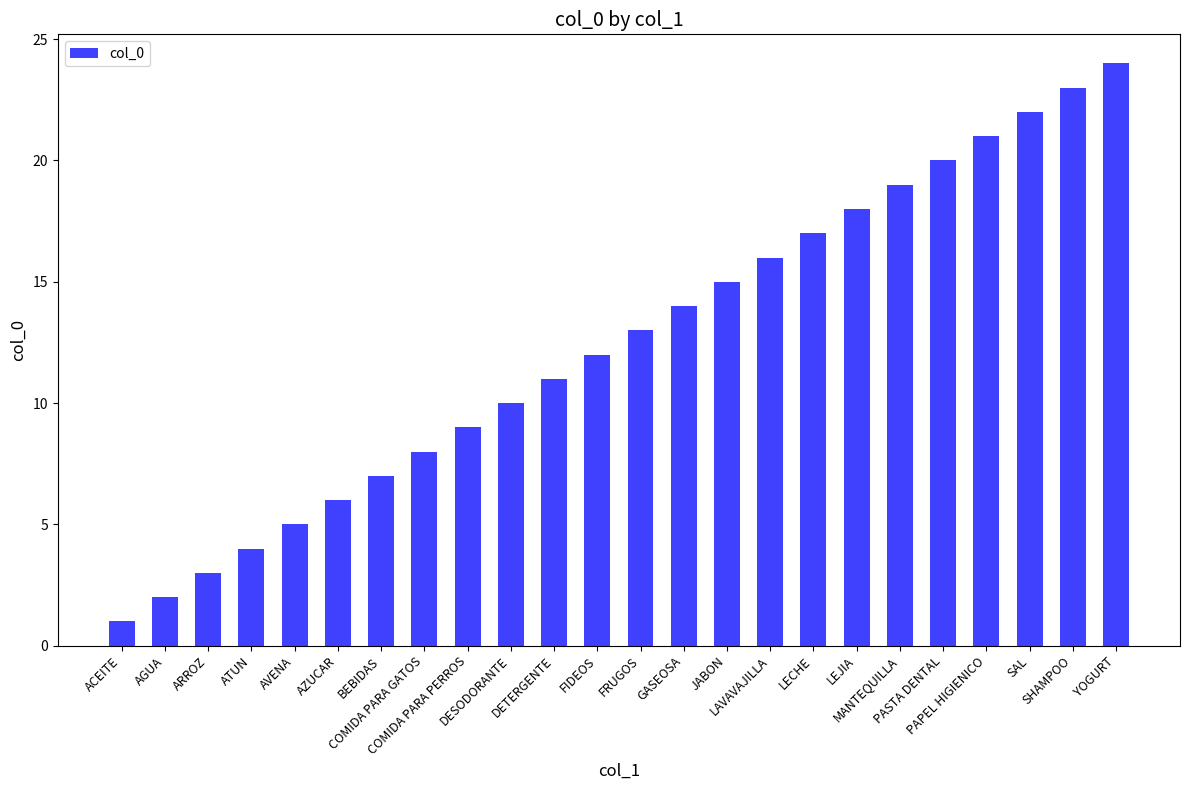

The chart shows a value of 1 at ACEITE. True or false?

True